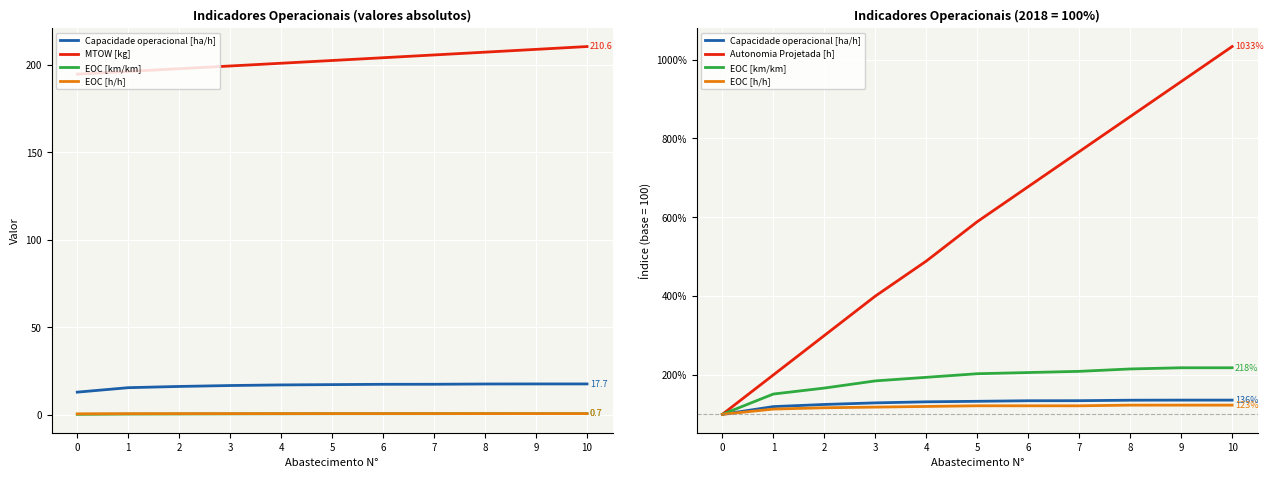

Which series changed the most between 8 and 9?

Autonomia Projetada [h]